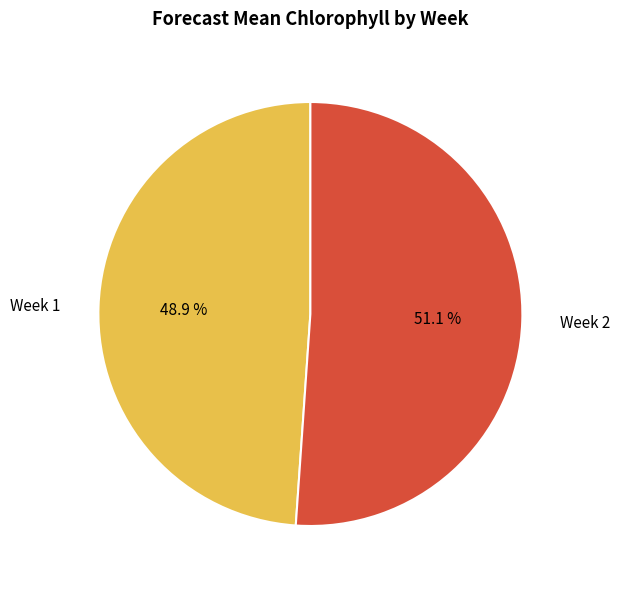

Which slice represents more than half of the pie?

Week 2